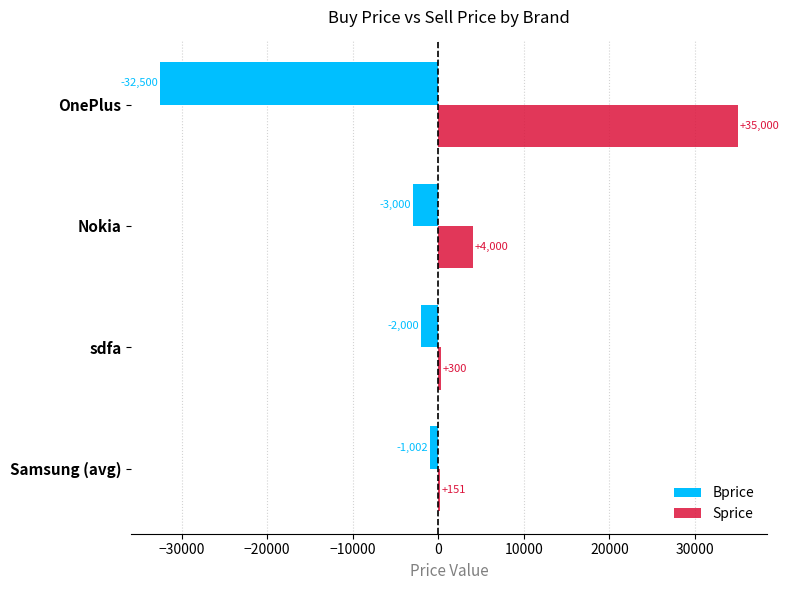

What is the maximum value shown in the chart?

35000.0